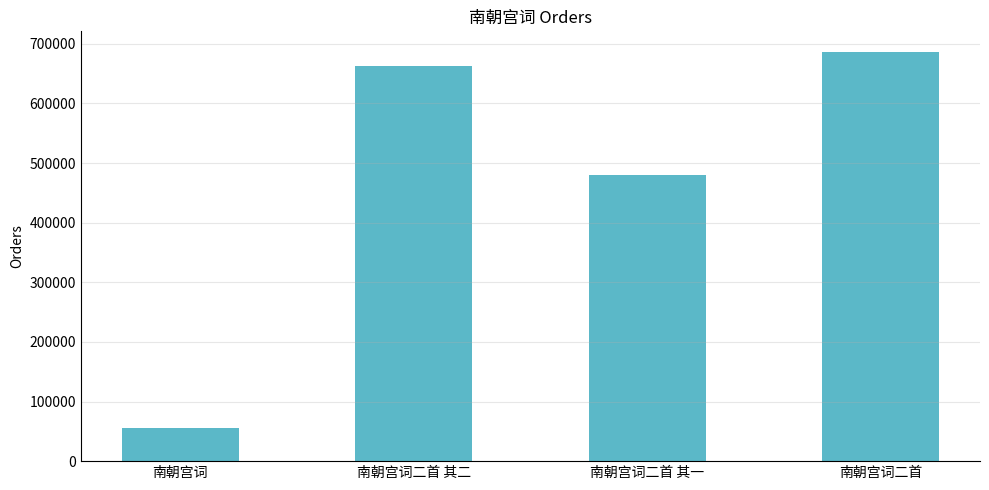

Are the bars grouped side by side (vs. stacked)?

No